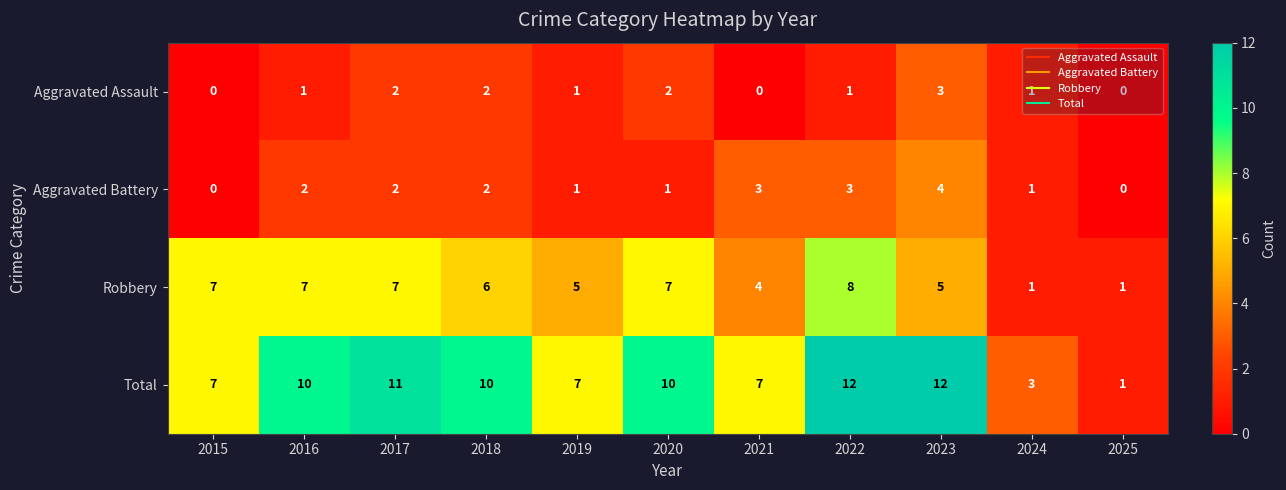

What is the sum of all Aggravated Battery values?

19